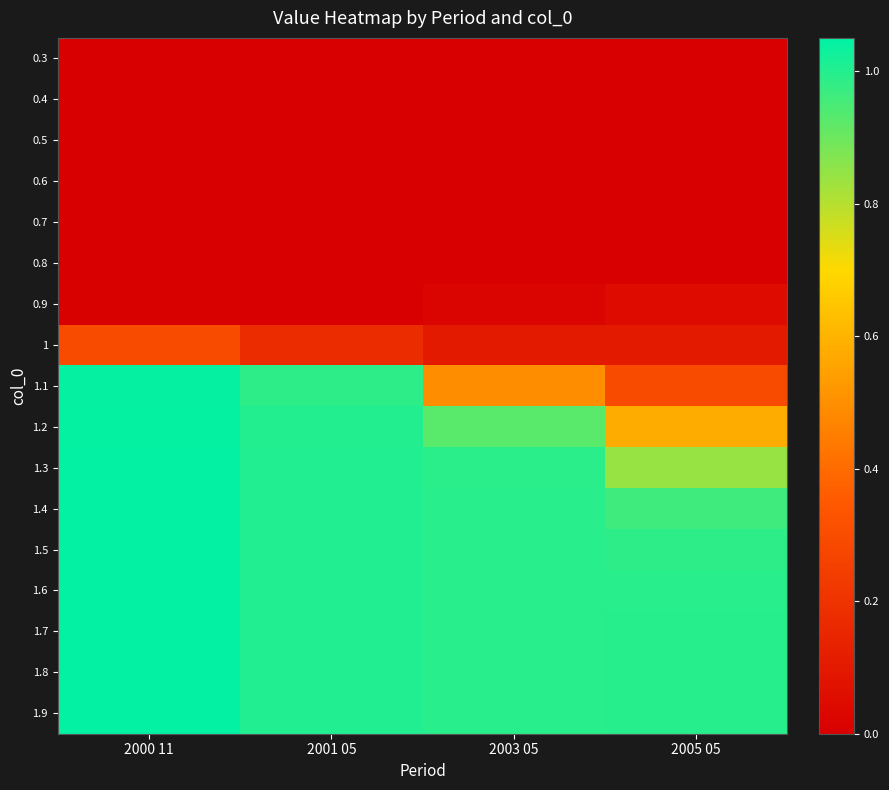

At which category is the sum across all series the highest?

2000 11